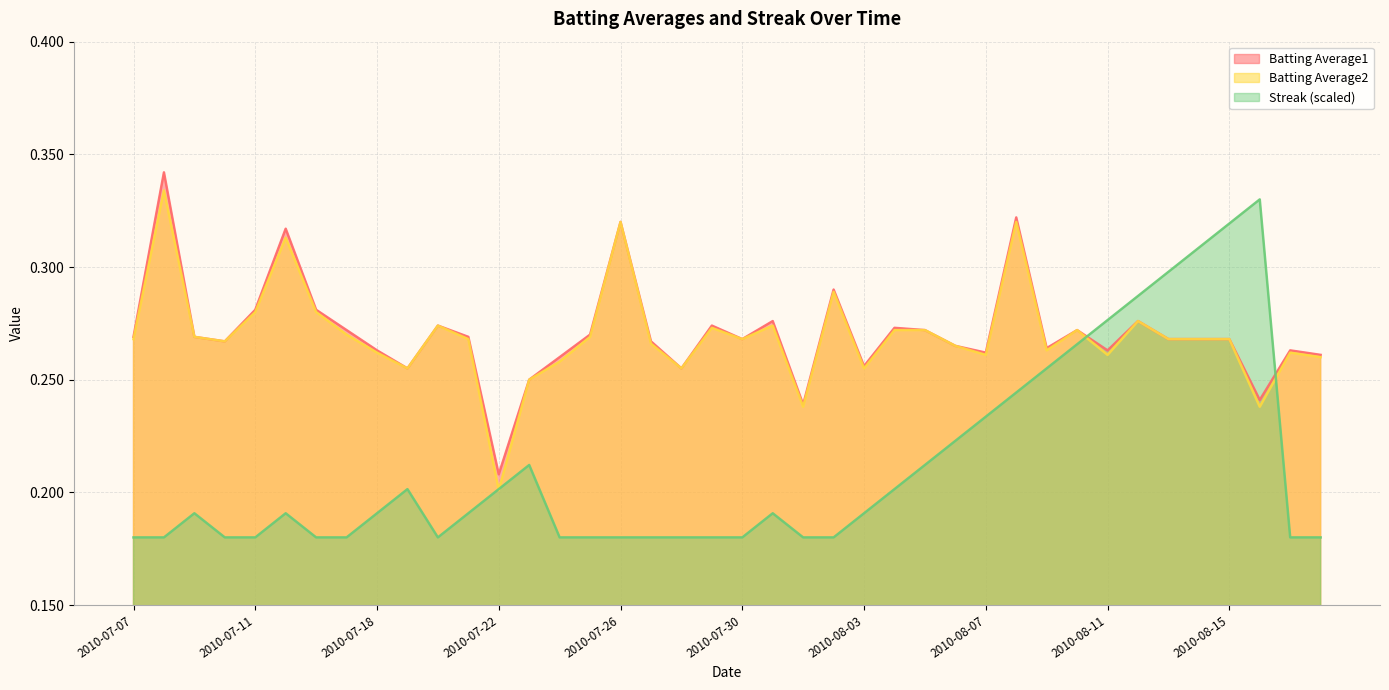

At which label is Streak closest to 0?

2010-07-07